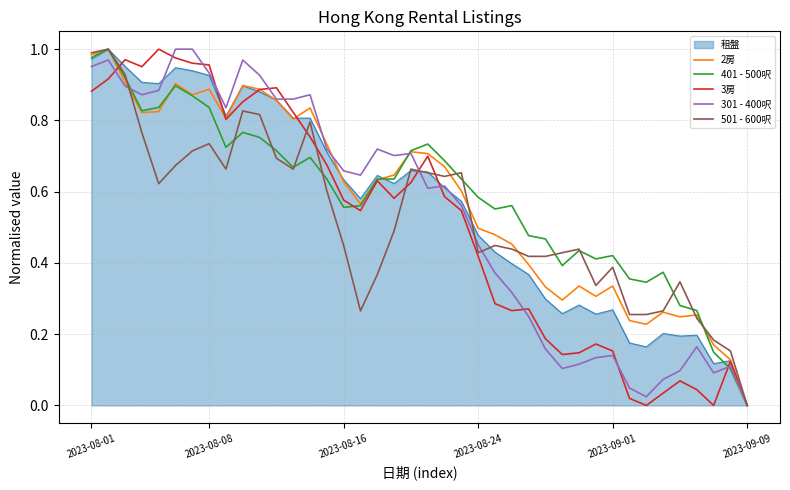

What are all the series names shown in the legend?

租盤, 2房, 401 - 500呎, 3房, 301 - 400呎, 501 - 600呎